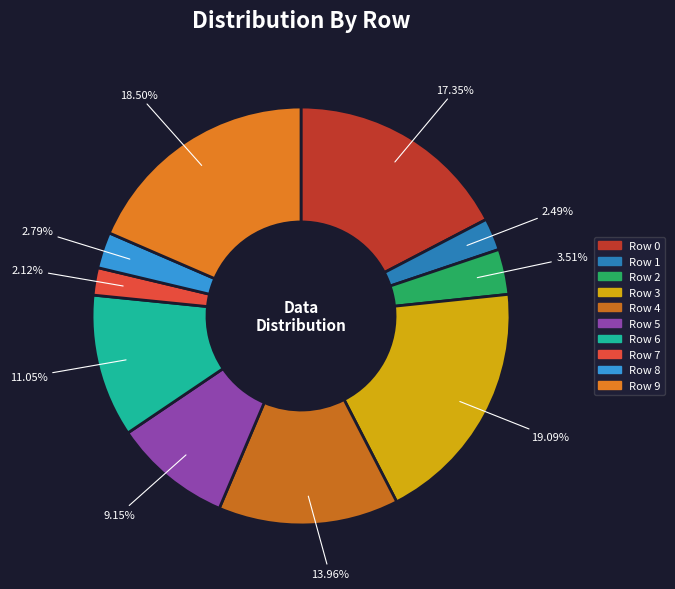

Rank the categories by value from highest to lowest.

Row 3, Row 9, Row 0, Row 4, Row 6, Row 5, Row 2, Row 8, Row 1, Row 7